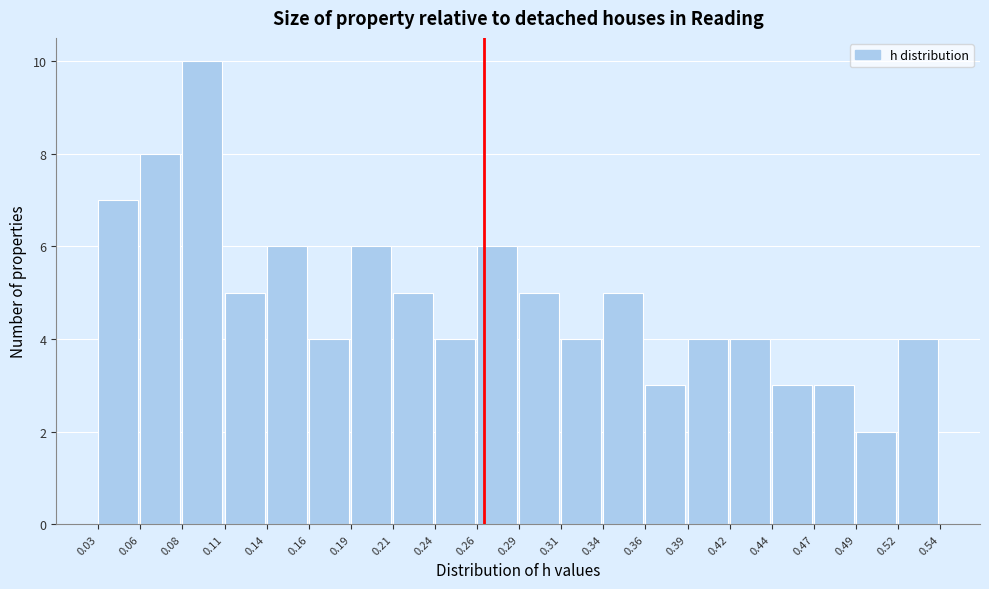

What is the height of the bar covering 0.06 to 0.08 on the x-axis? The values are not printed on the chart, so give them approximately, as read against the axis.

8